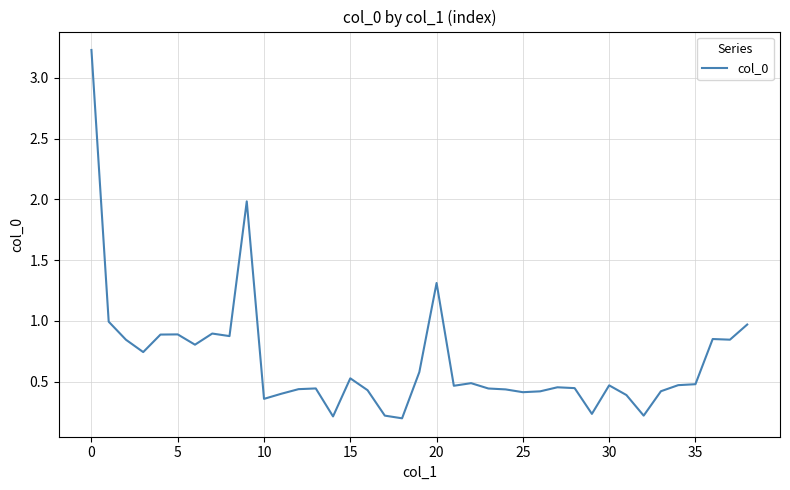

What is the greatest value displayed?

3.2